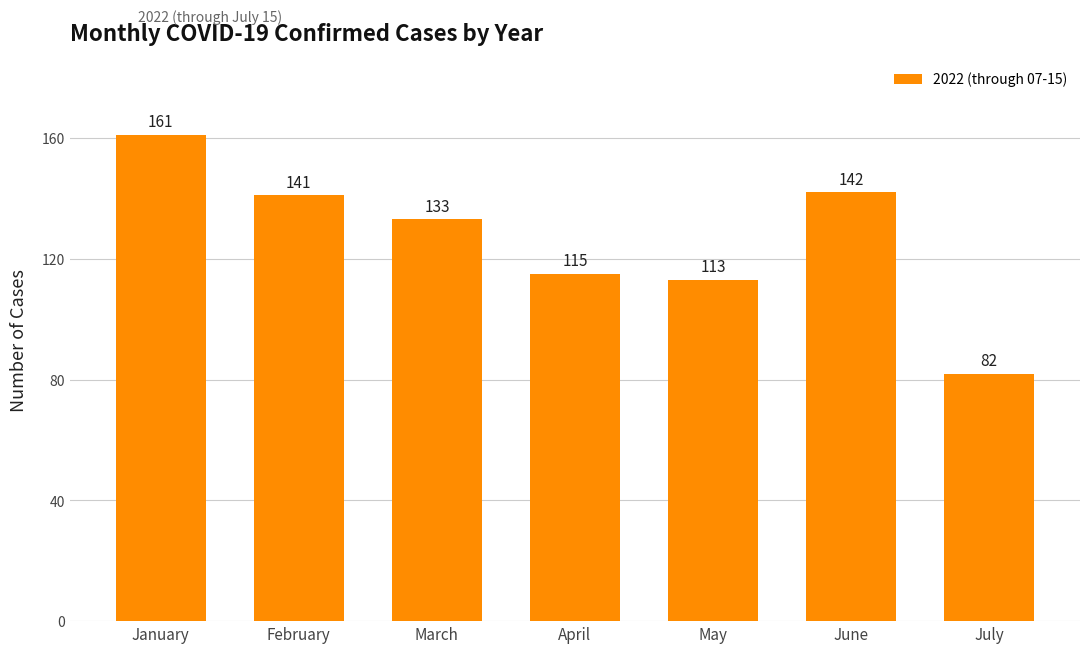

True or false: the data shows 75 at April.

False